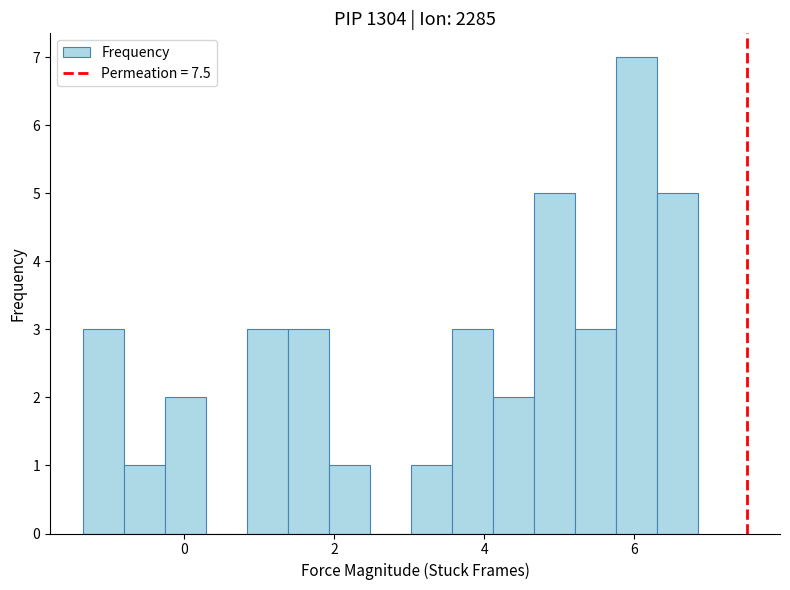

Read against the x-axis, roughly where is the centre of the tallest bar?

6.0